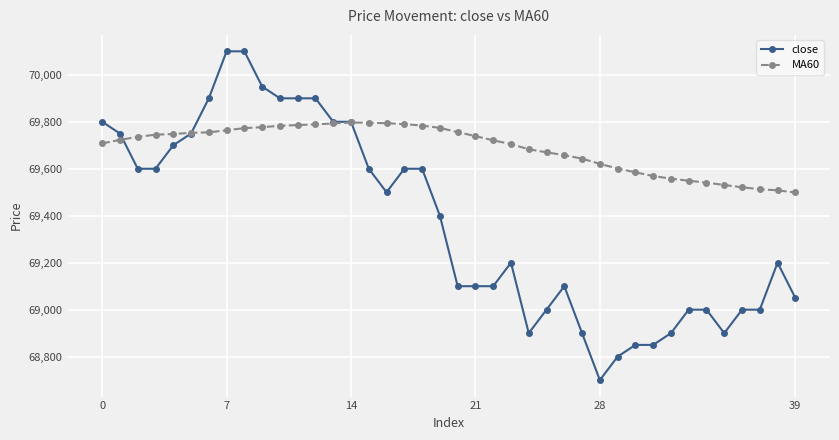

Which series has the widest spread of values?

close